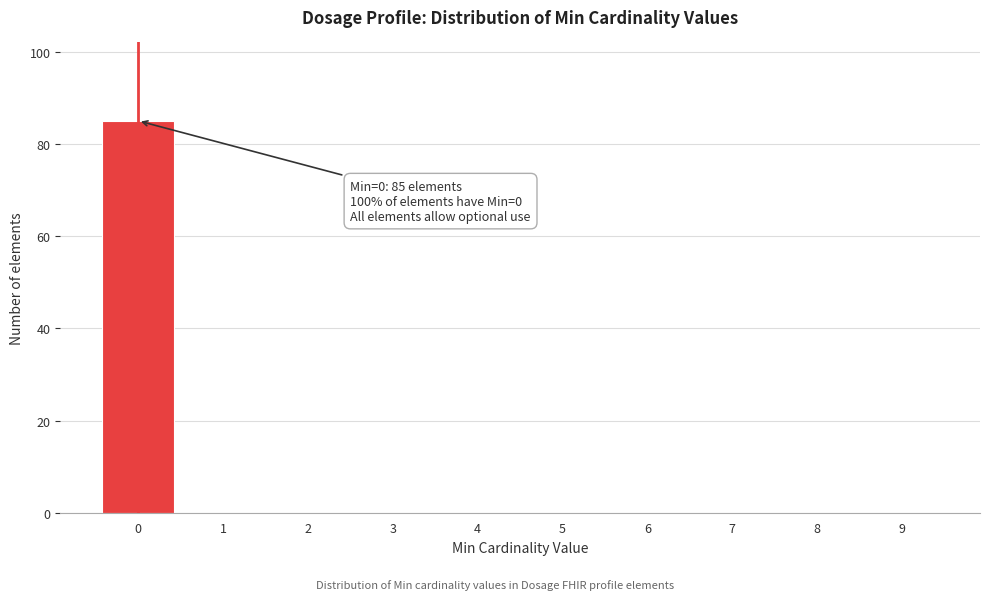

Reading left to right, extract all data points from this chart.

0=85	1=0	2=0	3=0	4=0	5=0	6=0	7=0	8=0	9=0